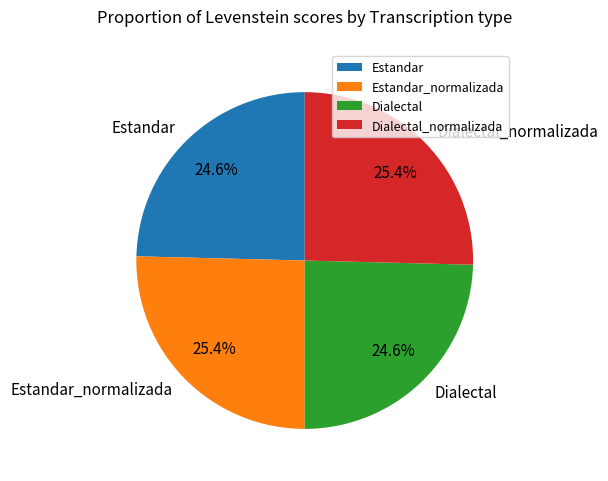

What portion of the pie excludes Estandar?

75.4%